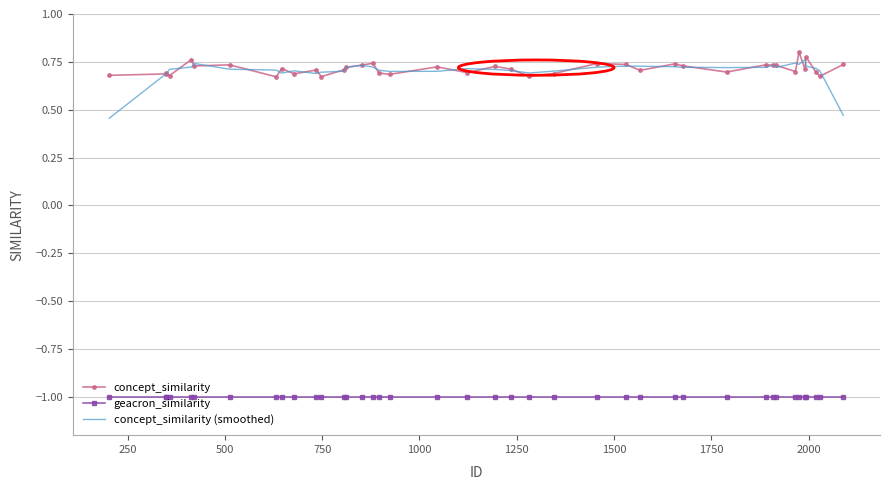

Which series has the widest spread of values?

concept_similarity (smoothed)